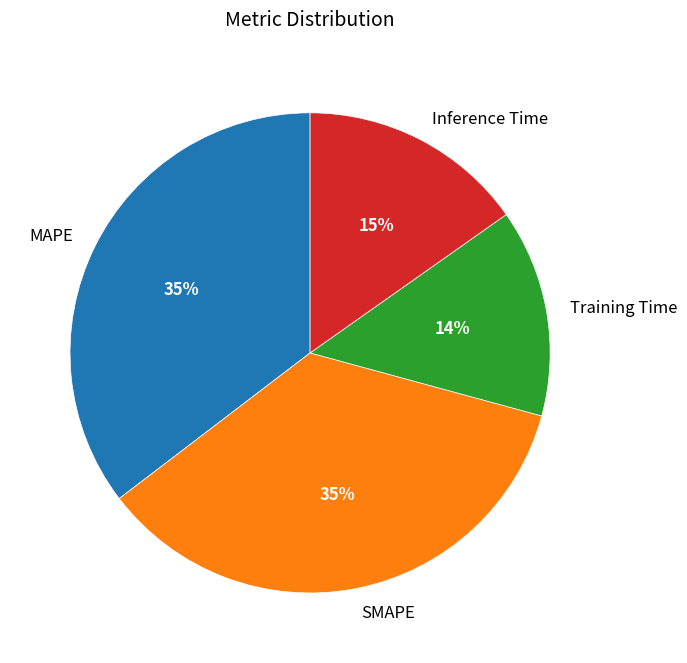

Count the number of slices in the pie.

4